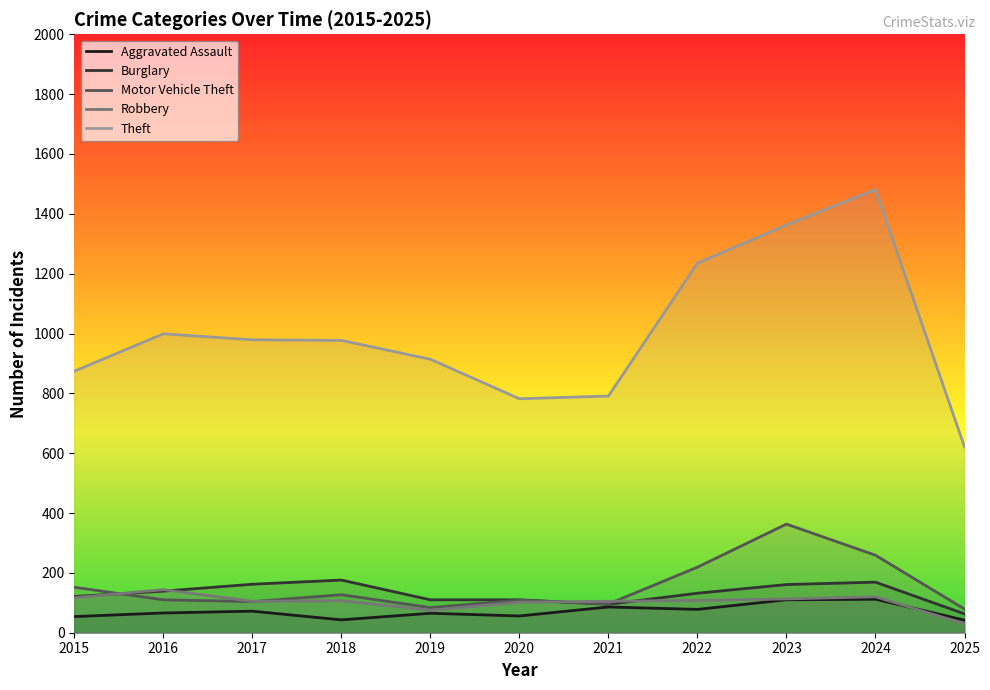

Reading left to right, transcribe all the data shown in this chart.

Aggravated Assault: 2015=54	2016=66	2017=72	2018=43	2019=65	2020=56	2021=86	2022=78	2023=110	2024=112	2025=42
Burglary: 2015=121	2016=139	2017=162	2018=176	2019=110	2020=110	2021=95	2022=132	2023=161	2024=169	2025=63
Motor Vehicle Theft: 2015=152	2016=110	2017=104	2018=127	2019=84	2020=109	2021=96	2022=219	2023=363	2024=259	2025=79
Robbery: 2015=117	2016=144	2017=105	2018=107	2019=75	2020=102	2021=105	2022=108	2023=113	2024=120	2025=30
Theft: 2015=874	2016=999	2017=979	2018=977	2019=914	2020=782	2021=791	2022=1235	2023=1363	2024=1481	2025=621